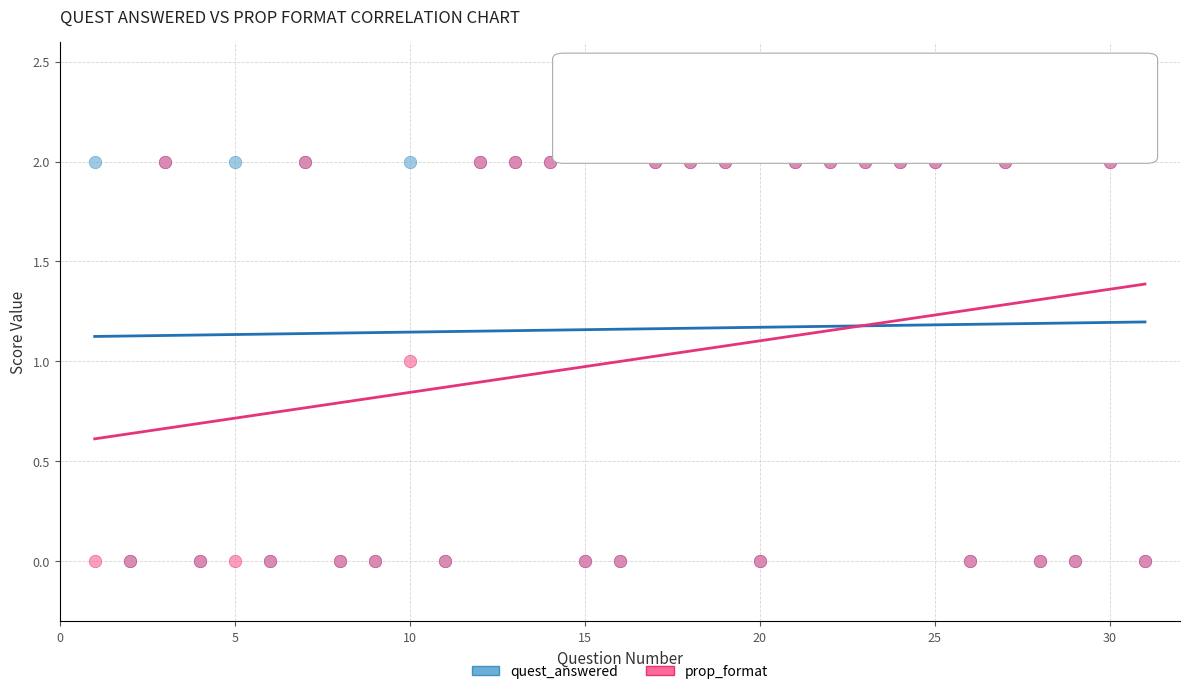

What are all the series names shown in the legend?

quest_answered, prop_format